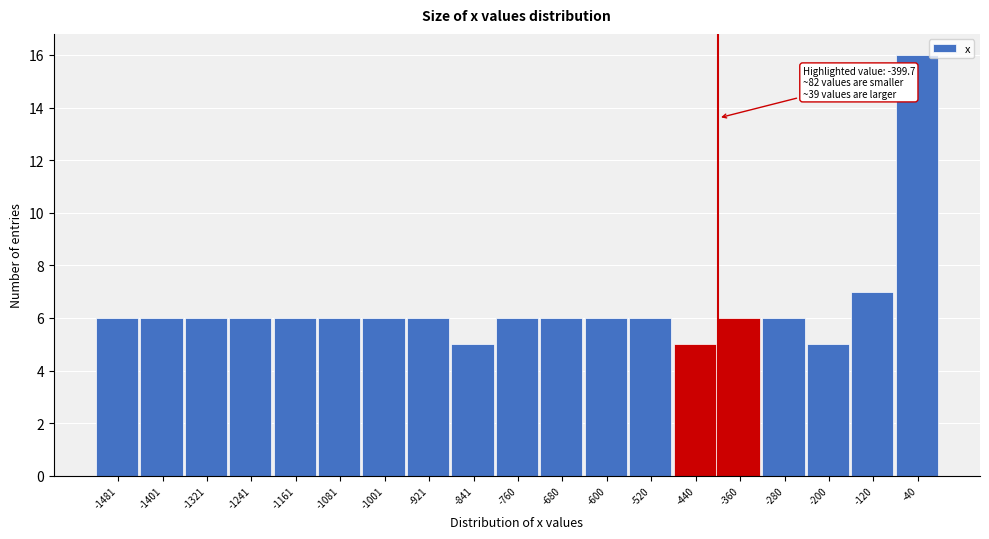

Over which range of the x-axis is the bar tallest?

-80 to 0